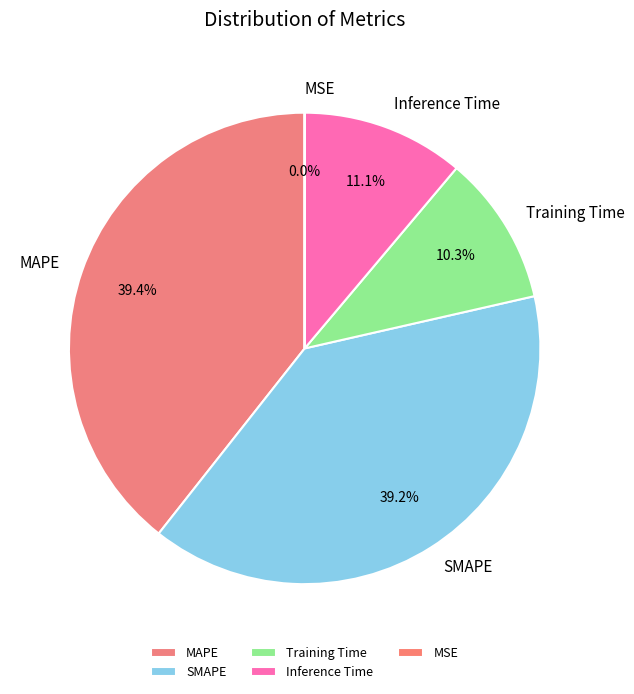

To the nearest percent, what percentage of the pie is Inference Time?

11%